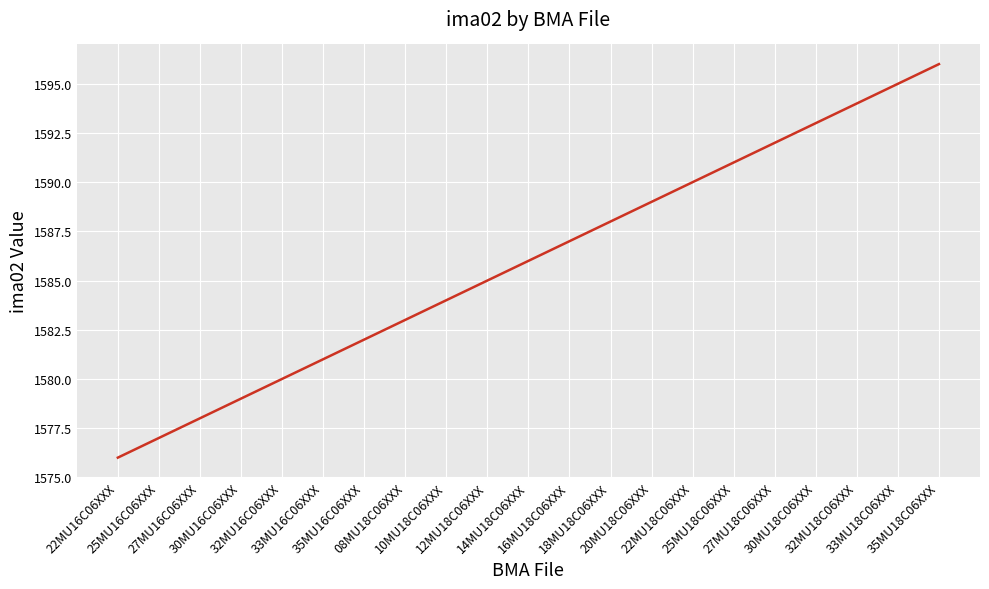

What is the greatest value displayed?

1596